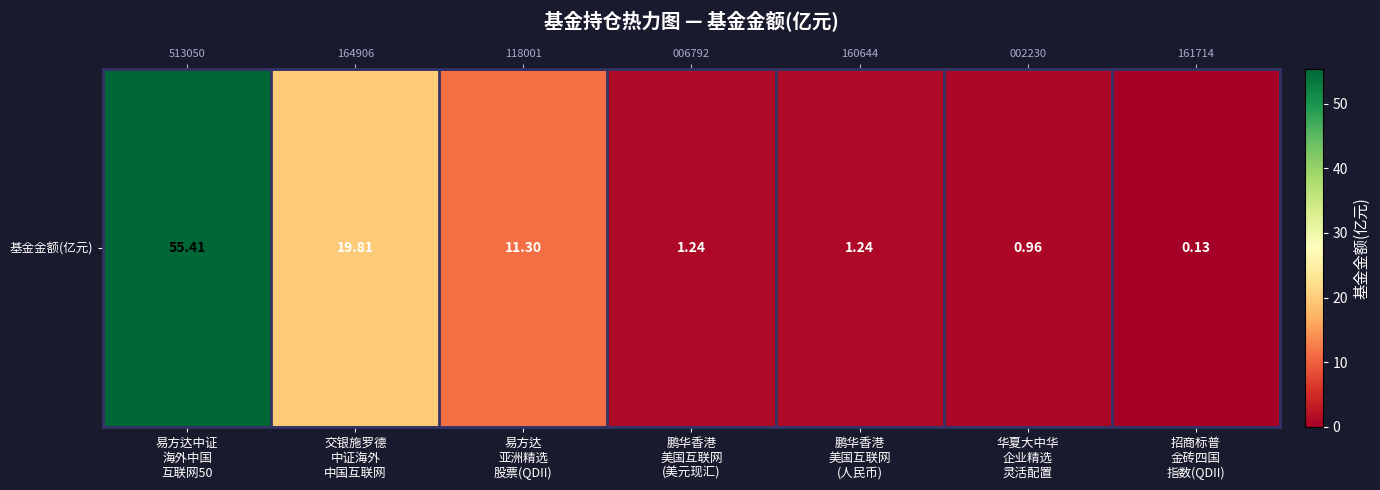

Which has a higher value, 易方达中证
海外中国
互联网50 or 交银施罗德
中证海外
中国互联网?

易方达中证
海外中国
互联网50